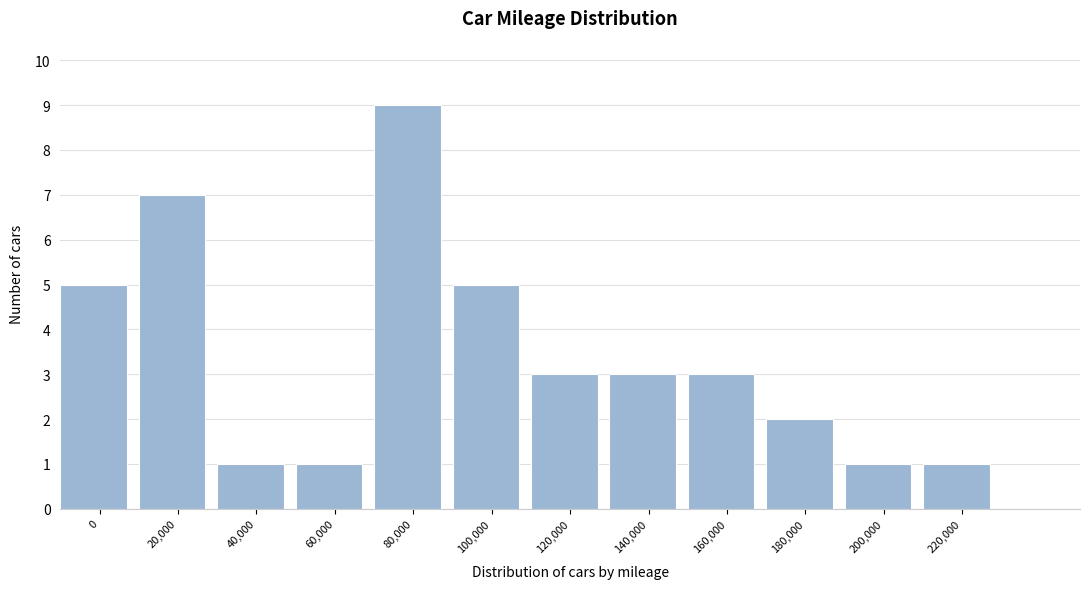

Reading right to left, what are all the values shown in this chart?

1	1	2	3	3	3	5	9	1	1	7	5